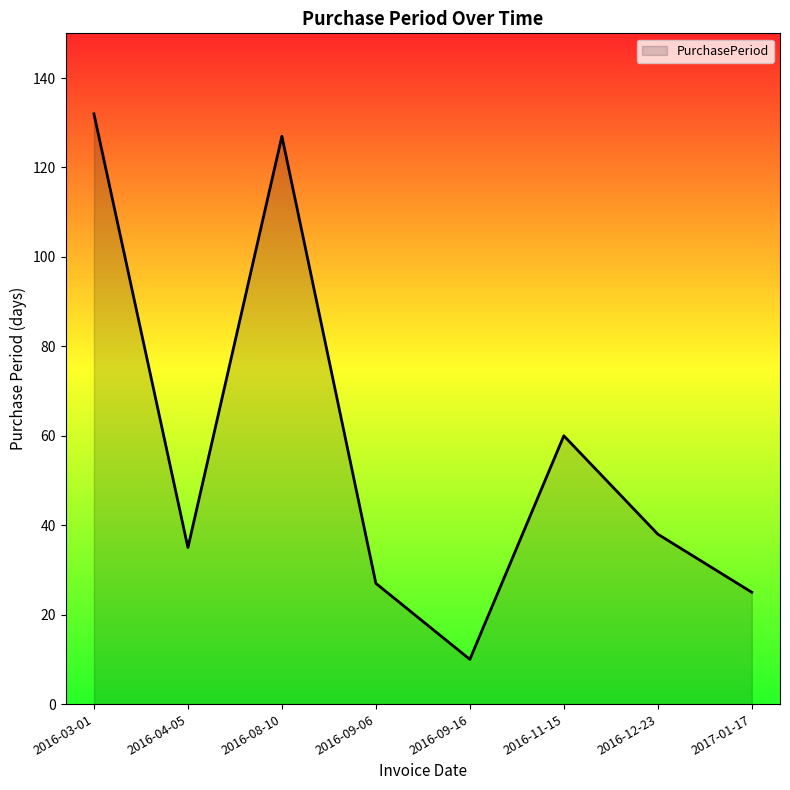

What is the change in value from 2016-09-16 to 2017-01-17?

+15